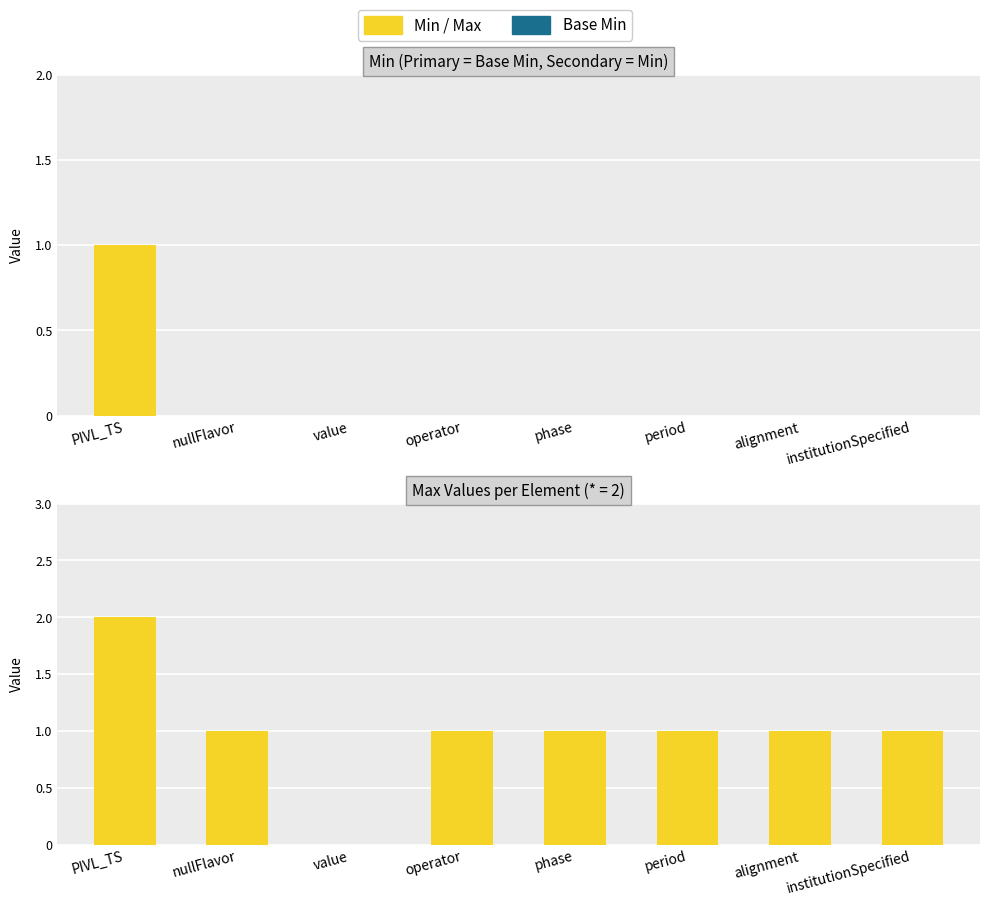

Rank the categories by Max value from lowest to highest.

value, nullFlavor, operator, phase, period, alignment, institutionSpecified, PIVL_TS